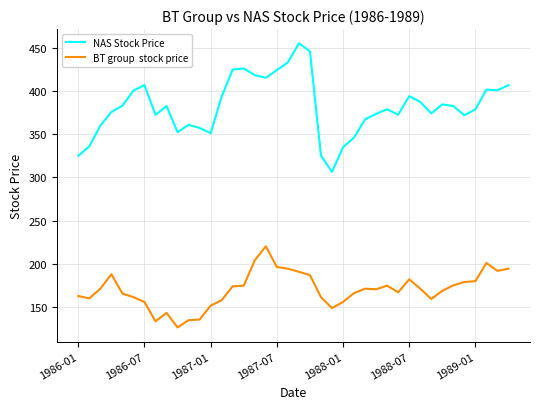

What is the smallest value displayed?

126.2